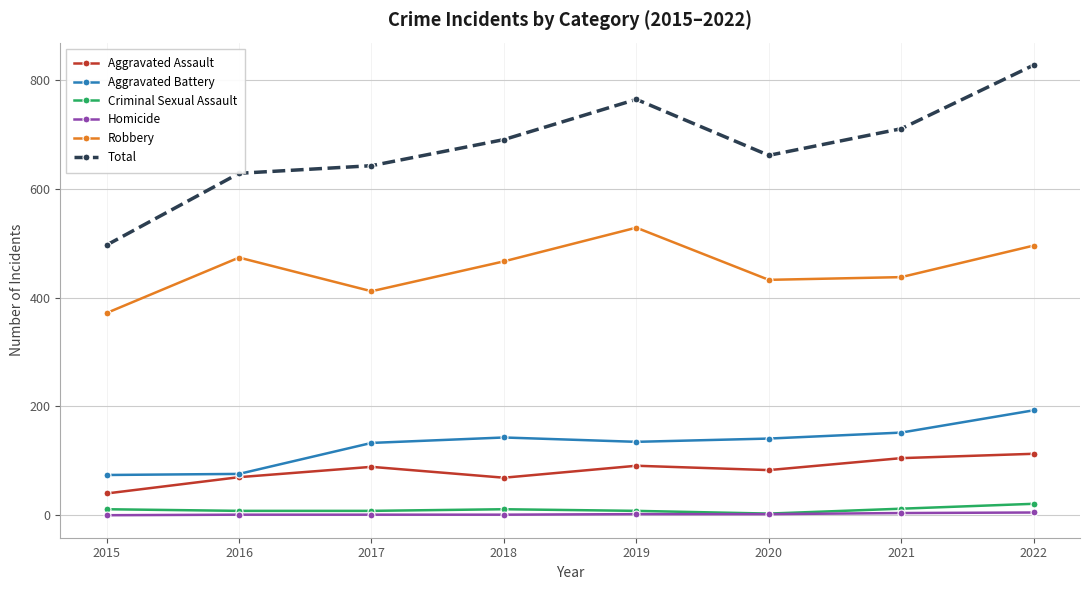

Count the number of data series in this chart.

6